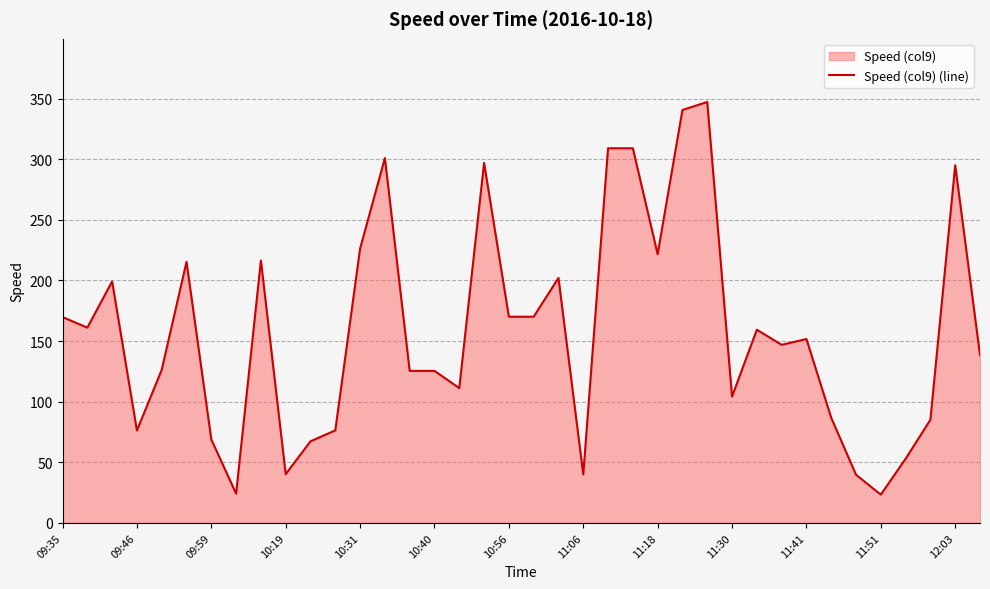

Does the chart have visible grid lines?

Yes